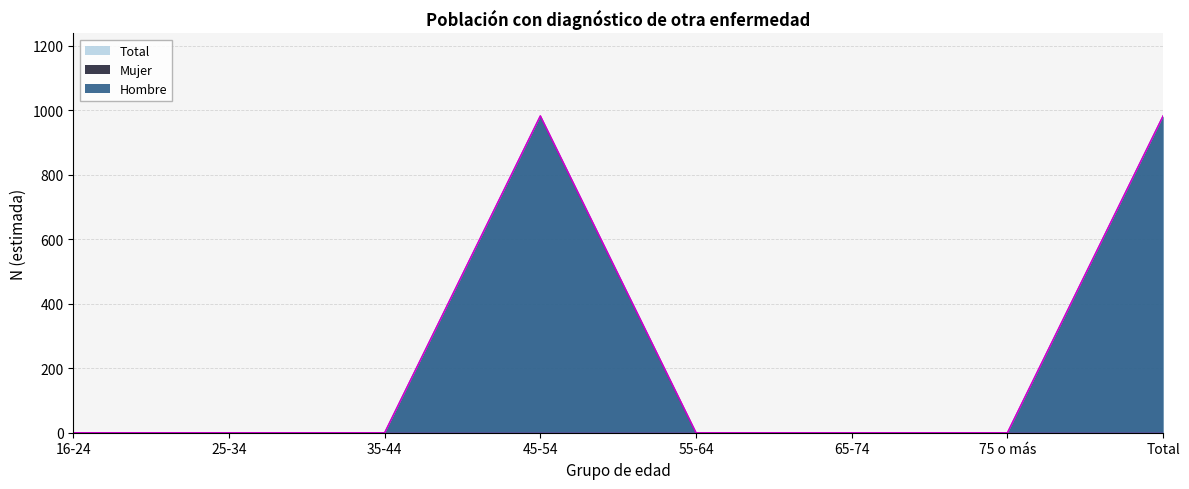

Reading left to right, list all the values displayed in this chart.

Hombre: 16-24=0	25-34=0	35-44=0	45-54=983	55-64=0	65-74=0	75 o más=0	Total=983
Total: 16-24=0	25-34=0	35-44=0	45-54=983	55-64=0	65-74=0	75 o más=0	Total=983